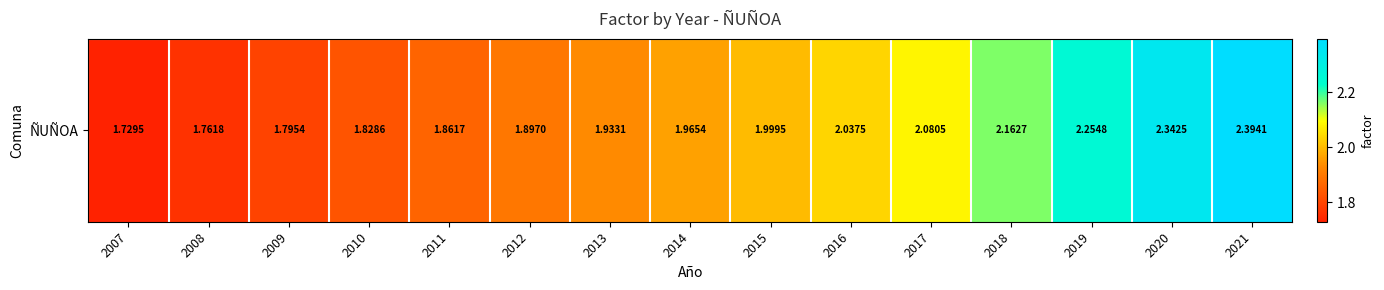

Between 2007 and 2012, which is larger?

2012